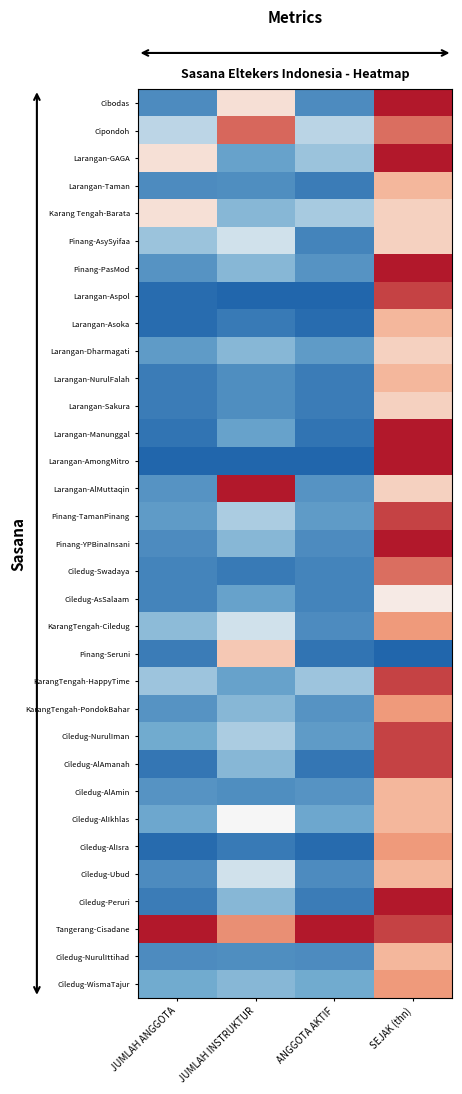

Reading left to right, transcribe all the data shown in this chart.

Cibodas: JUMLAH ANGGOTA=0.1	JUMLAH INSTRUKTUR=0.6	ANGGOTA AKTIF=0.1	SEJAK (thn)=1.0
Cipondoh: JUMLAH ANGGOTA=0.4	JUMLAH INSTRUKTUR=0.9	ANGGOTA AKTIF=0.4	SEJAK (thn)=0.8
Larangan-GAGA: JUMLAH ANGGOTA=0.6	JUMLAH INSTRUKTUR=0.2	ANGGOTA AKTIF=0.3	SEJAK (thn)=1.0
Larangan-Taman: JUMLAH ANGGOTA=0.1	JUMLAH INSTRUKTUR=0.1	ANGGOTA AKTIF=0.1	SEJAK (thn)=0.7
Karang Tengah-Barata: JUMLAH ANGGOTA=0.6	JUMLAH INSTRUKTUR=0.3	ANGGOTA AKTIF=0.4	SEJAK (thn)=0.6
Pinang-AsySyifaa: JUMLAH ANGGOTA=0.3	JUMLAH INSTRUKTUR=0.4	ANGGOTA AKTIF=0.1	SEJAK (thn)=0.6
Pinang-PasMod: JUMLAH ANGGOTA=0.2	JUMLAH INSTRUKTUR=0.3	ANGGOTA AKTIF=0.2	SEJAK (thn)=1.0
Larangan-Aspol: JUMLAH ANGGOTA=0.0	JUMLAH INSTRUKTUR=0.0	ANGGOTA AKTIF=0.0	SEJAK (thn)=0.9
Larangan-Asoka: JUMLAH ANGGOTA=0.0	JUMLAH INSTRUKTUR=0.1	ANGGOTA AKTIF=0.0	SEJAK (thn)=0.7
Larangan-Dharmagati: JUMLAH ANGGOTA=0.2	JUMLAH INSTRUKTUR=0.3	ANGGOTA AKTIF=0.2	SEJAK (thn)=0.6
Larangan-NurulFalah: JUMLAH ANGGOTA=0.1	JUMLAH INSTRUKTUR=0.1	ANGGOTA AKTIF=0.1	SEJAK (thn)=0.7
Larangan-Sakura: JUMLAH ANGGOTA=0.1	JUMLAH INSTRUKTUR=0.1	ANGGOTA AKTIF=0.1	SEJAK (thn)=0.6
Larangan-Manunggal: JUMLAH ANGGOTA=0.1	JUMLAH INSTRUKTUR=0.2	ANGGOTA AKTIF=0.1	SEJAK (thn)=1.0
Larangan-AmongMitro: JUMLAH ANGGOTA=0.0	JUMLAH INSTRUKTUR=0.0	ANGGOTA AKTIF=0.0	SEJAK (thn)=1.0
Larangan-AlMuttaqin: JUMLAH ANGGOTA=0.2	JUMLAH INSTRUKTUR=1.0	ANGGOTA AKTIF=0.2	SEJAK (thn)=0.6
Pinang-TamanPinang: JUMLAH ANGGOTA=0.2	JUMLAH INSTRUKTUR=0.4	ANGGOTA AKTIF=0.2	SEJAK (thn)=0.9
Pinang-YPBinaInsani: JUMLAH ANGGOTA=0.1	JUMLAH INSTRUKTUR=0.3	ANGGOTA AKTIF=0.1	SEJAK (thn)=1.0
Ciledug-Swadaya: JUMLAH ANGGOTA=0.1	JUMLAH INSTRUKTUR=0.1	ANGGOTA AKTIF=0.1	SEJAK (thn)=0.8
Ciledug-AsSalaam: JUMLAH ANGGOTA=0.1	JUMLAH INSTRUKTUR=0.2	ANGGOTA AKTIF=0.1	SEJAK (thn)=0.5
KarangTengah-Ciledug: JUMLAH ANGGOTA=0.3	JUMLAH INSTRUKTUR=0.4	ANGGOTA AKTIF=0.1	SEJAK (thn)=0.8
Pinang-Seruni: JUMLAH ANGGOTA=0.1	JUMLAH INSTRUKTUR=0.6	ANGGOTA AKTIF=0.1	SEJAK (thn)=0.0
KarangTengah-HappyTime: JUMLAH ANGGOTA=0.3	JUMLAH INSTRUKTUR=0.2	ANGGOTA AKTIF=0.3	SEJAK (thn)=0.9
KarangTengah-PondokBahar: JUMLAH ANGGOTA=0.2	JUMLAH INSTRUKTUR=0.3	ANGGOTA AKTIF=0.2	SEJAK (thn)=0.8
Ciledug-NurulIman: JUMLAH ANGGOTA=0.2	JUMLAH INSTRUKTUR=0.4	ANGGOTA AKTIF=0.2	SEJAK (thn)=0.9
Ciledug-AlAmanah: JUMLAH ANGGOTA=0.1	JUMLAH INSTRUKTUR=0.3	ANGGOTA AKTIF=0.1	SEJAK (thn)=0.9
Ciledug-AlAmin: JUMLAH ANGGOTA=0.2	JUMLAH INSTRUKTUR=0.1	ANGGOTA AKTIF=0.2	SEJAK (thn)=0.7
Ciledug-AlIkhlas: JUMLAH ANGGOTA=0.2	JUMLAH INSTRUKTUR=0.5	ANGGOTA AKTIF=0.2	SEJAK (thn)=0.7
Ciledug-AlIsra: JUMLAH ANGGOTA=0.0	JUMLAH INSTRUKTUR=0.1	ANGGOTA AKTIF=0.0	SEJAK (thn)=0.8
Ciledug-Ubud: JUMLAH ANGGOTA=0.1	JUMLAH INSTRUKTUR=0.4	ANGGOTA AKTIF=0.1	SEJAK (thn)=0.7
Ciledug-Peruri: JUMLAH ANGGOTA=0.1	JUMLAH INSTRUKTUR=0.3	ANGGOTA AKTIF=0.1	SEJAK (thn)=1.0
Tangerang-Cisadane: JUMLAH ANGGOTA=1.0	JUMLAH INSTRUKTUR=0.8	ANGGOTA AKTIF=1.0	SEJAK (thn)=0.9
Ciledug-NurulIttihad: JUMLAH ANGGOTA=0.1	JUMLAH INSTRUKTUR=0.1	ANGGOTA AKTIF=0.1	SEJAK (thn)=0.7
Ciledug-WismaTajur: JUMLAH ANGGOTA=0.2	JUMLAH INSTRUKTUR=0.3	ANGGOTA AKTIF=0.2	SEJAK (thn)=0.8